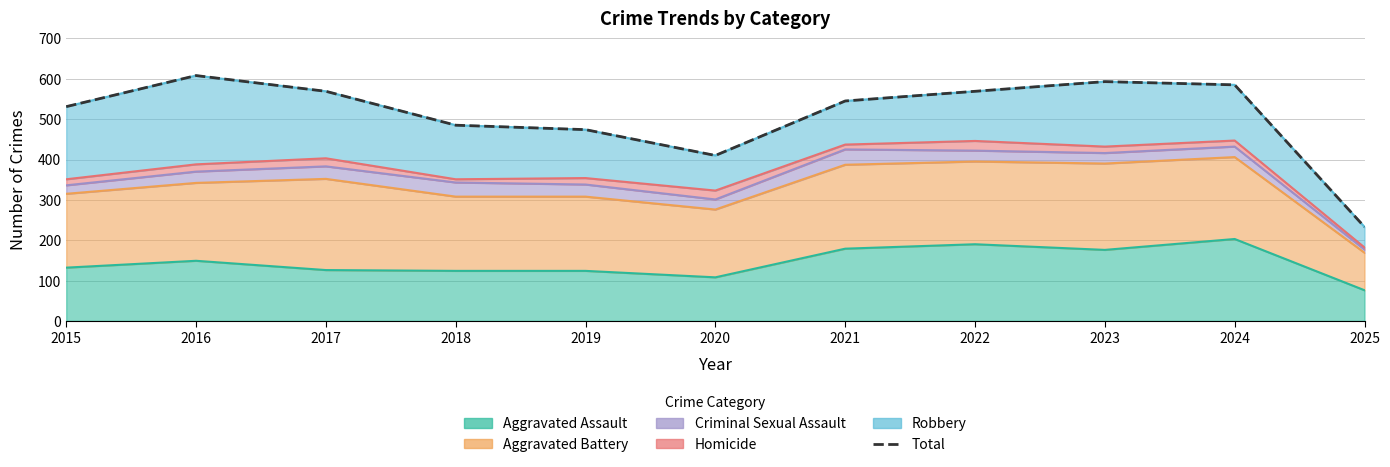

True or false: the data shows 410 at 2020.

True